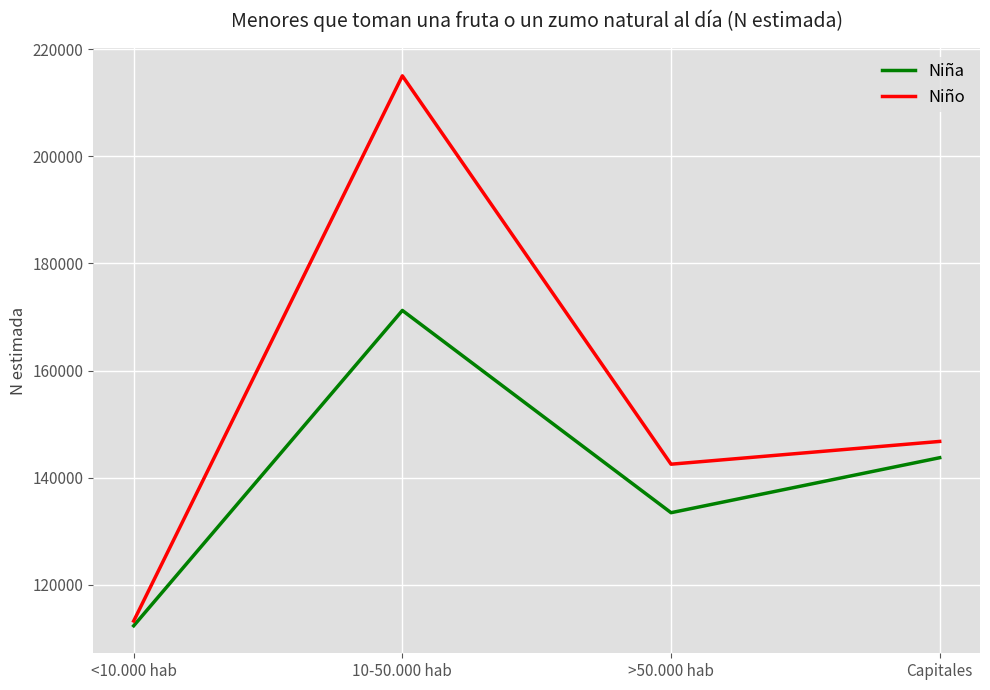

Which series has the largest total across all categories?

Niño